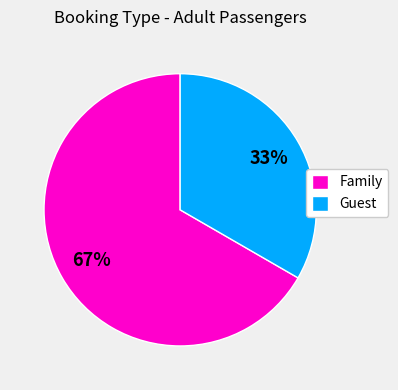

To the nearest percent, what is the average slice percentage?

50%